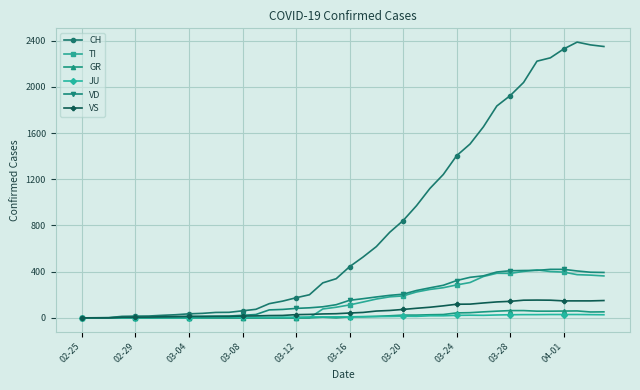

Which series has the largest total across all categories?

CH